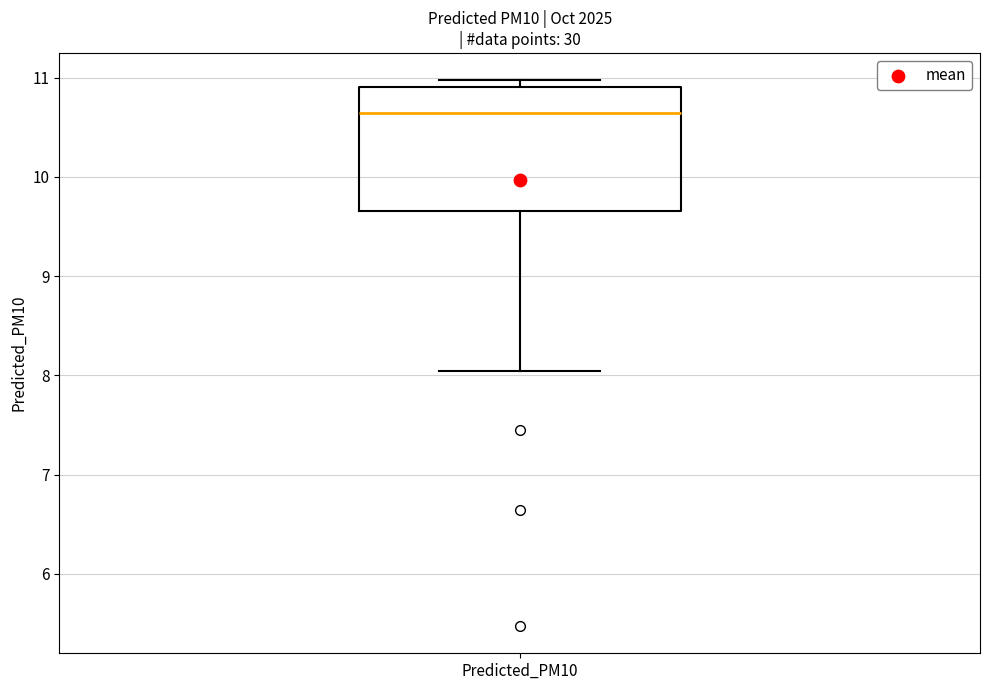

Where does the lower whisker of the box for Predicted_PM10 end on the y-axis? The values are not printed on the chart, so give them approximately, as read against the axis.

8.0